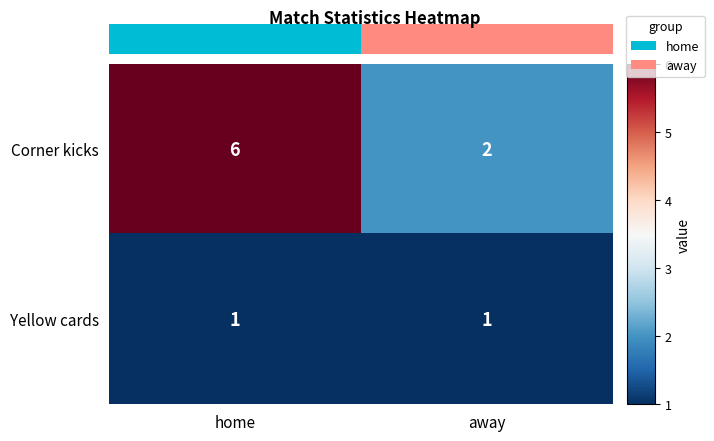

Is the value of Yellow cards at away greater than the value of Corner kicks at home?

No